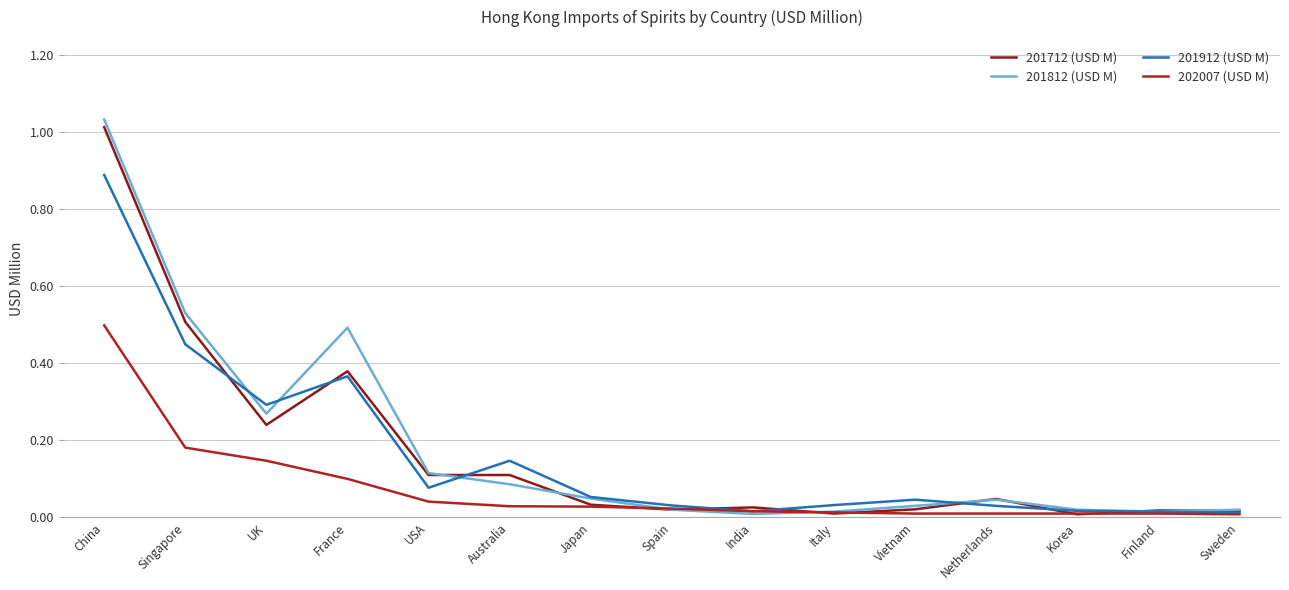

True or false: 201712 (USD M) has a value of 0.5 at Singapore.

True